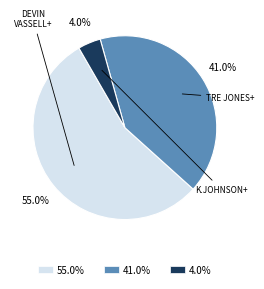

To the nearest percent, what is the average slice percentage?

33%